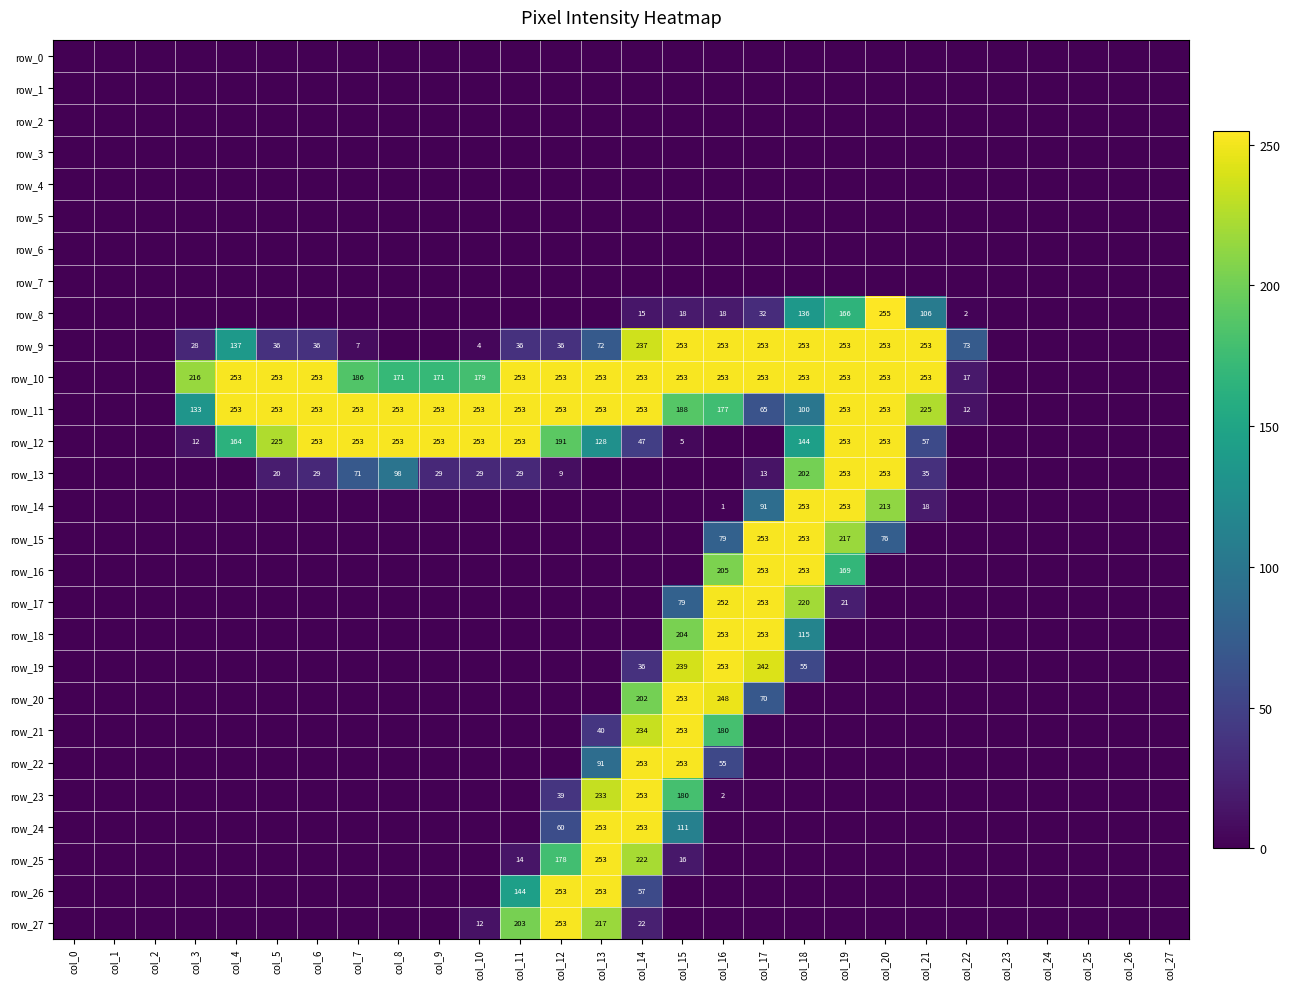

Which has a higher value, col_19 or col_2?

col_19